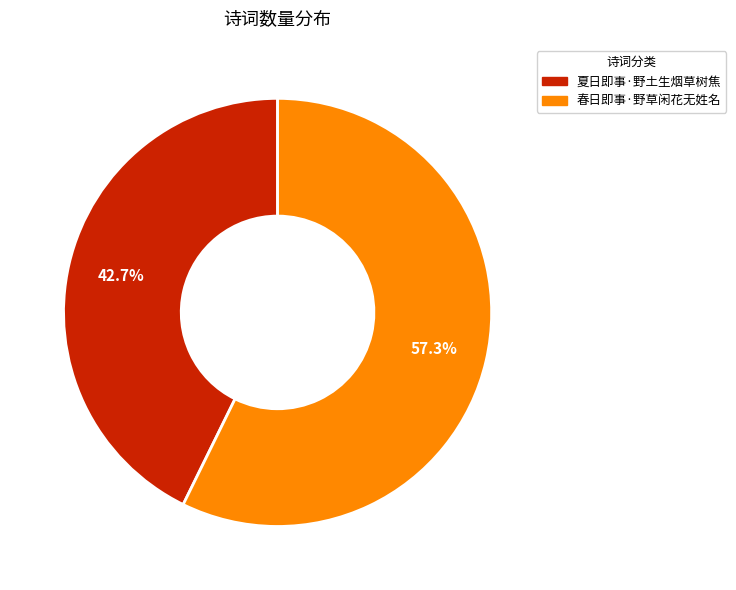

Is it true that 春日即事·野草闲花无姓名 is 57% of the pie?

True